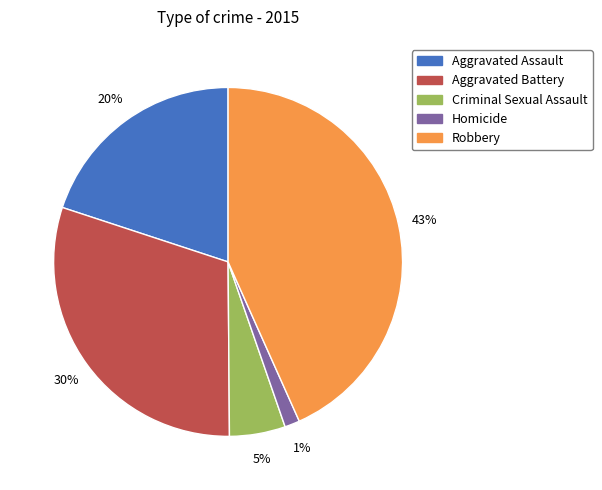

Is it true that Aggravated Battery is 30% of the pie?

True